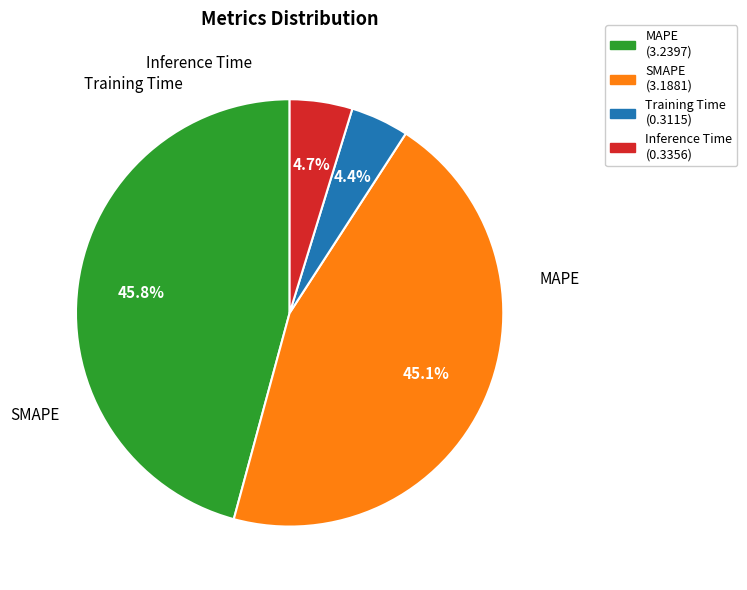

Which has a higher value, MAPE or Training Time?

MAPE